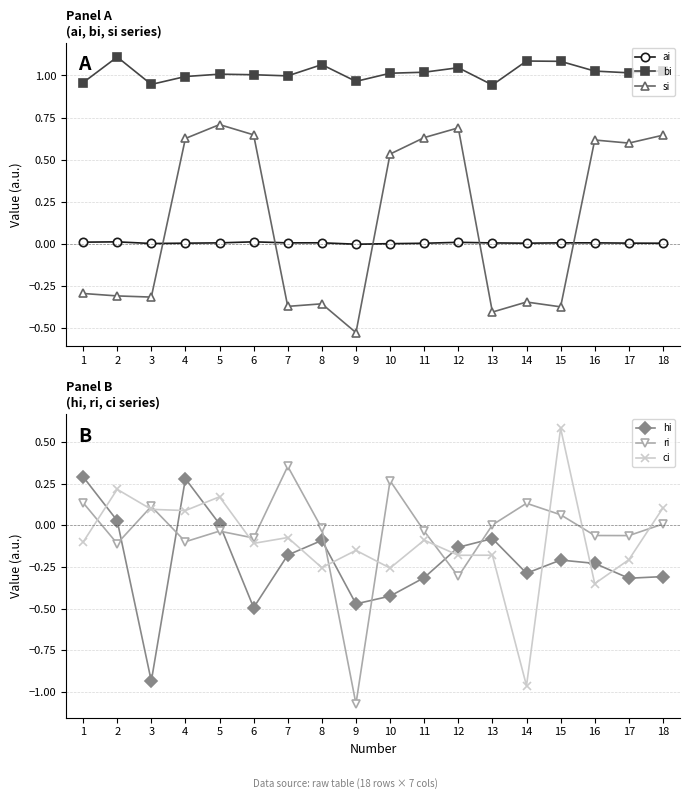

What is the difference between the hi values at 14 and 1?

0.6